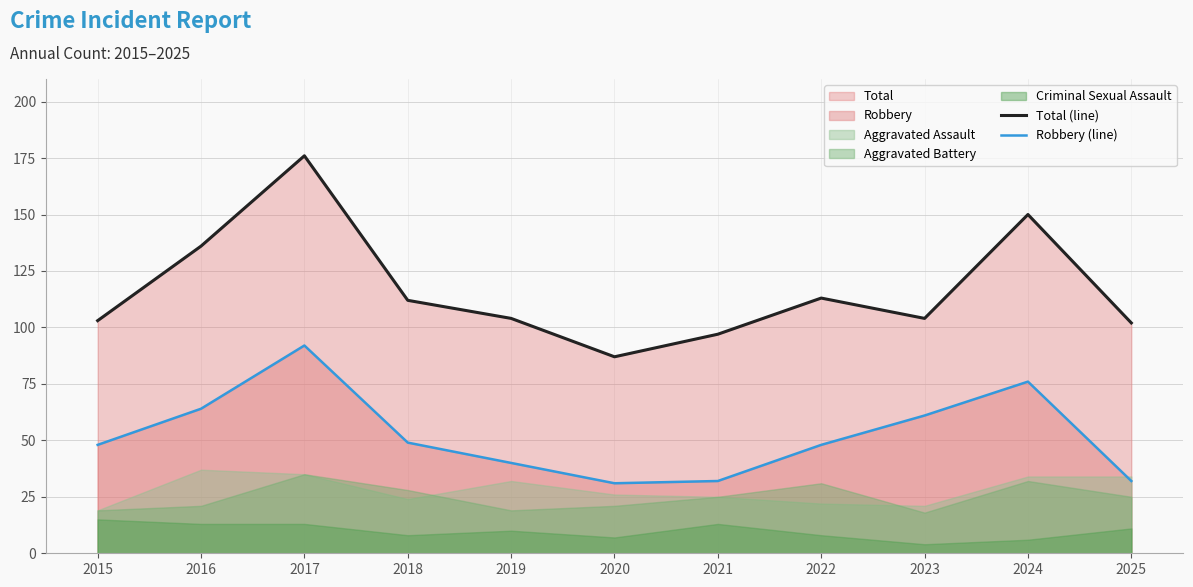

At how many categories does at least one series exceed 163?

1